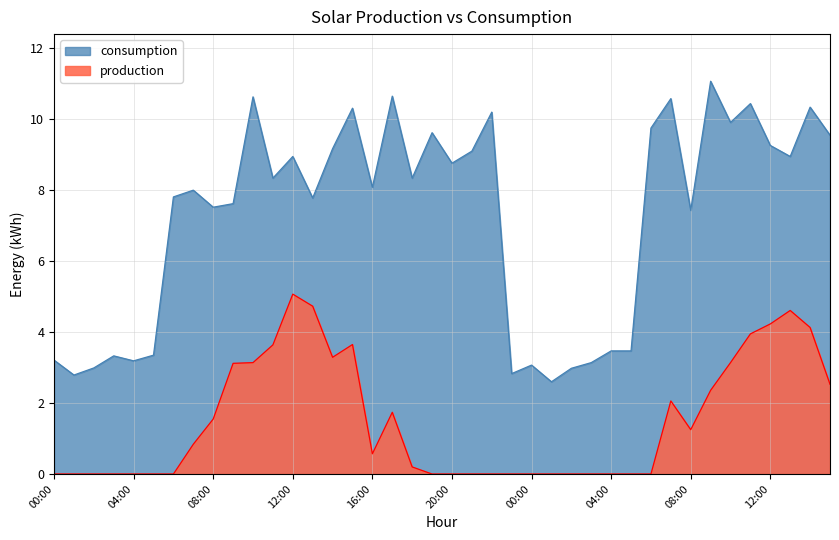

Which series has the largest range (max minus min)?

consumption